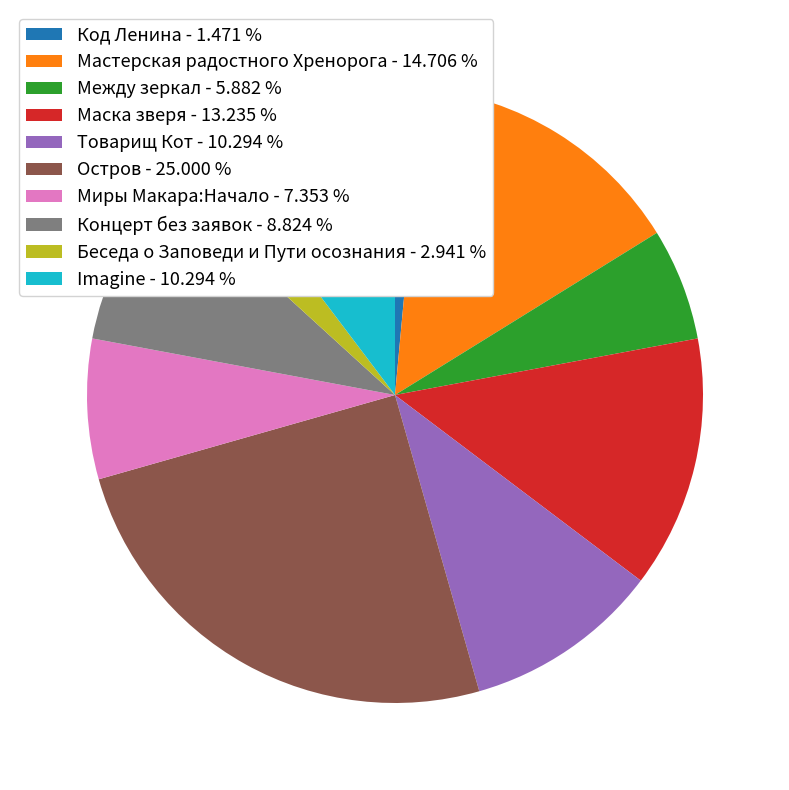

Combined, do Концерт без заявок - 8.824 % and Миры Макара:Начало - 7.353 % account for over 50%?

No